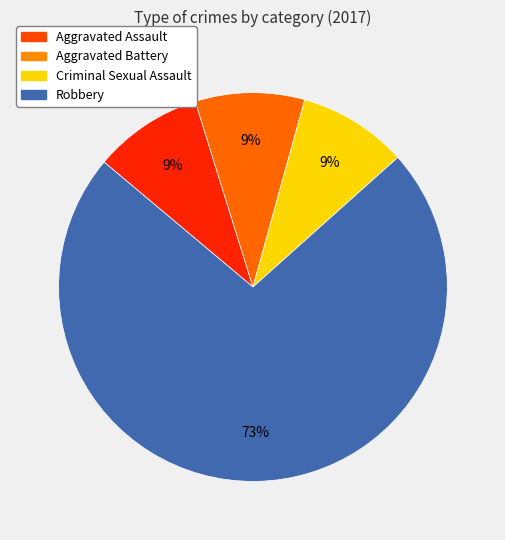

What is the largest slice in the pie chart?

Robbery